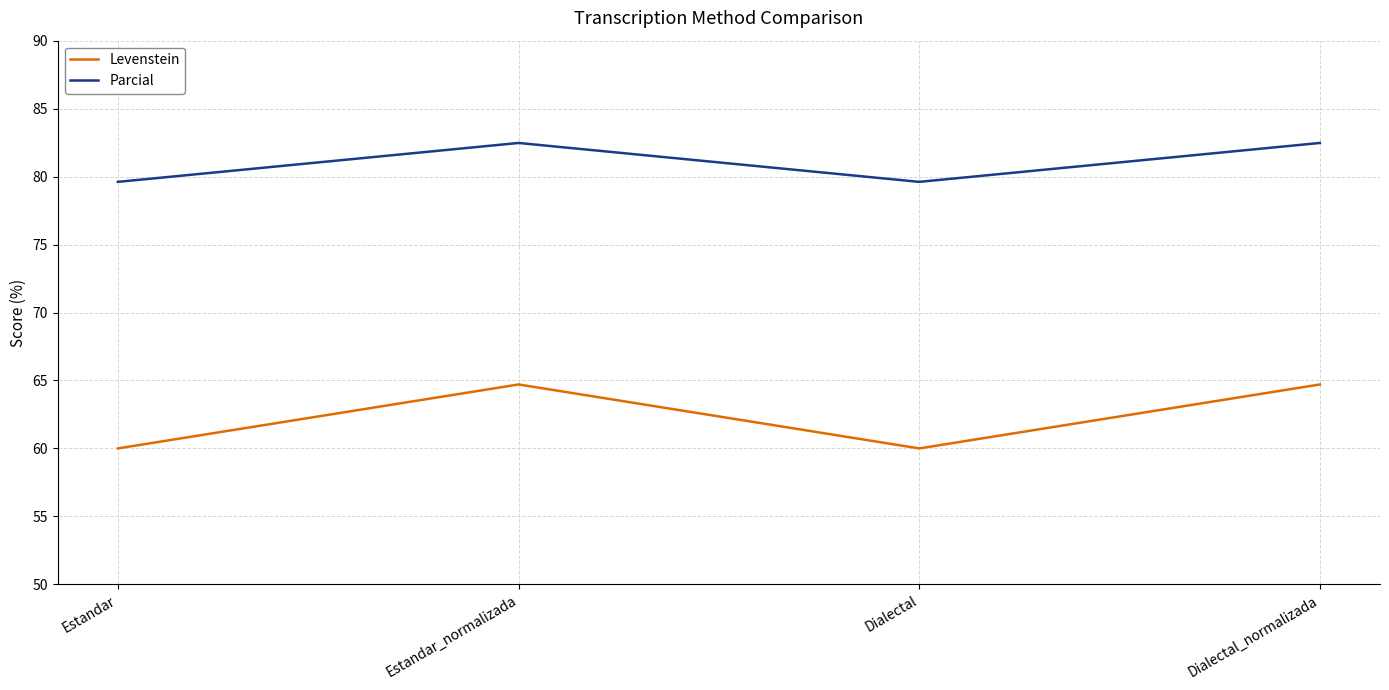

Reading left to right, what are all the values shown in this chart?

Levenstein: Estandar=60.0	Estandar_normalizada=64.7	Dialectal=60.0	Dialectal_normalizada=64.7
Parcial: Estandar=79.6	Estandar_normalizada=82.5	Dialectal=79.6	Dialectal_normalizada=82.5